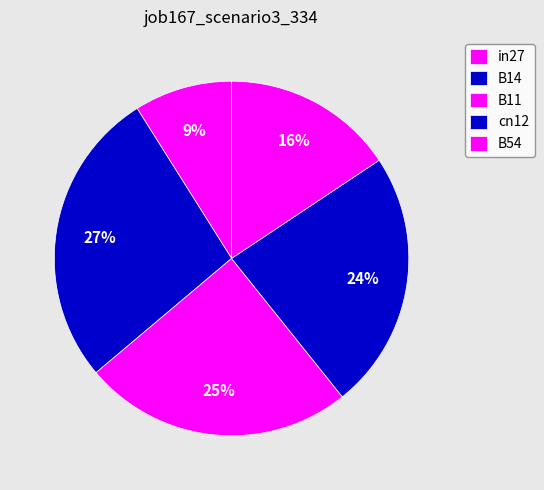

How many segments does this pie chart have?

5